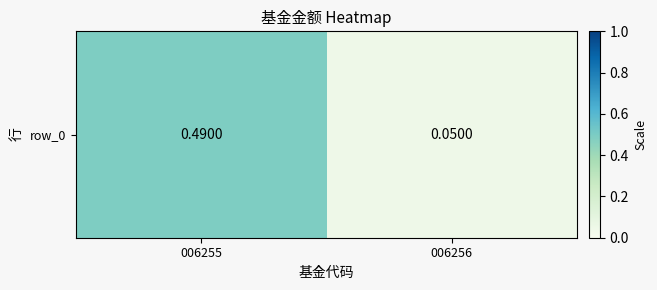

Between 006256 and 006255, which is larger?

006255